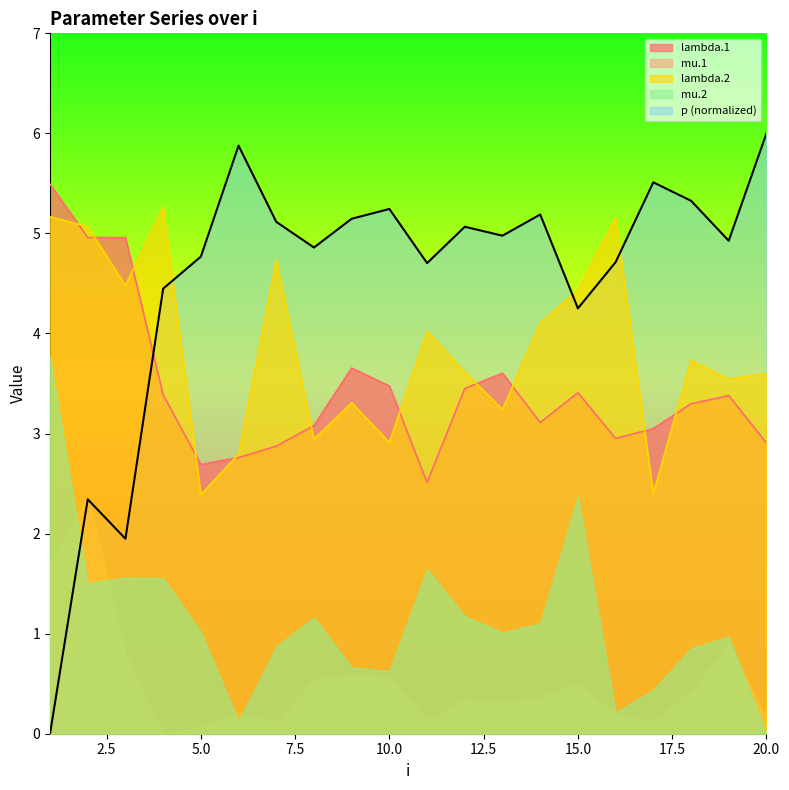

True or false: mu.1 and lambda.2 intersect in this chart.

False